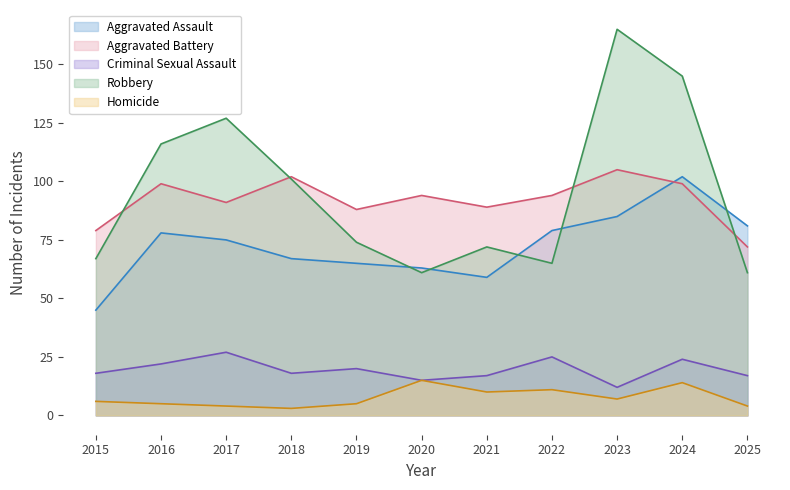

What are all the series names shown in the legend?

Aggravated Assault, Aggravated Battery, Criminal Sexual Assault, Robbery, Homicide